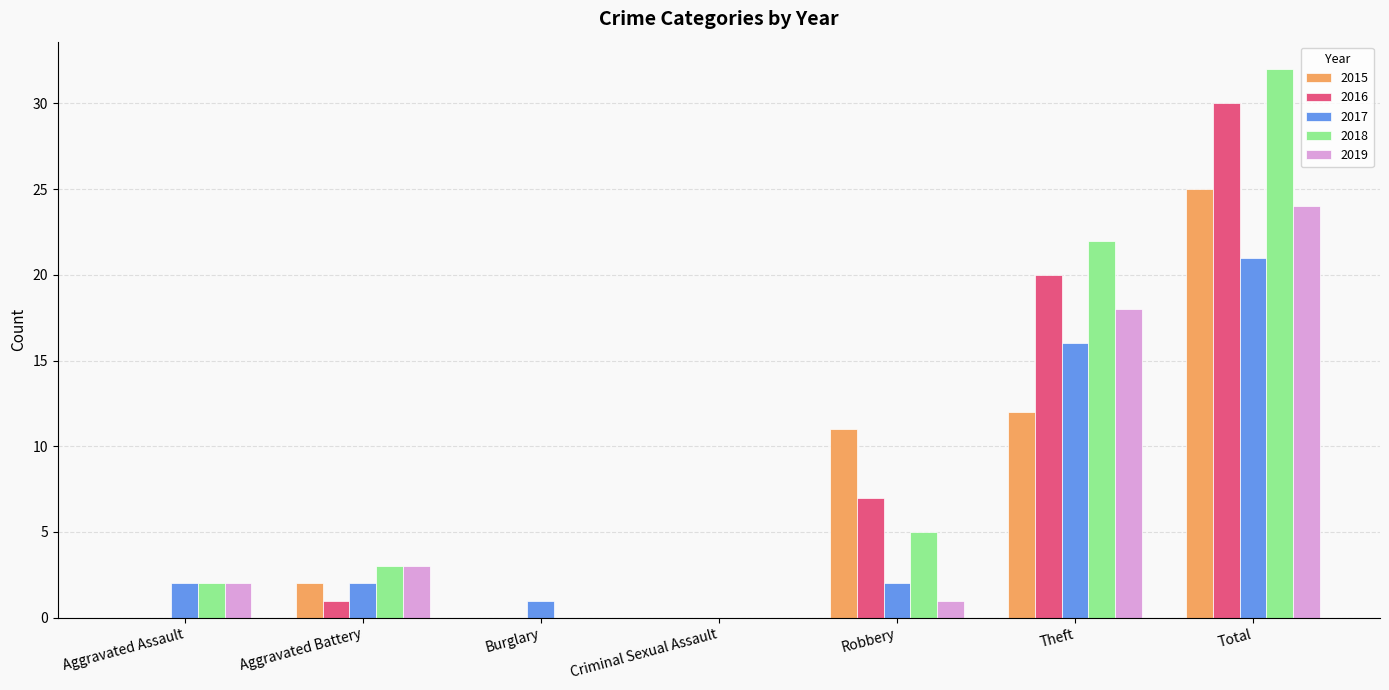

Which series has the widest spread of values?

2018